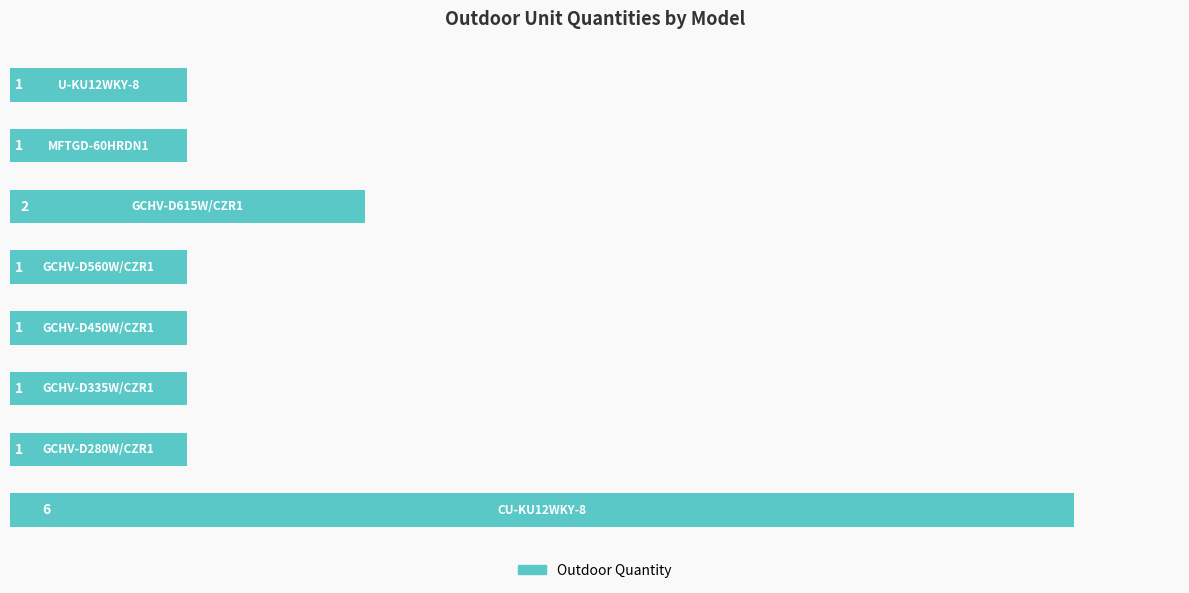

How many values are between 1 and 2?

7